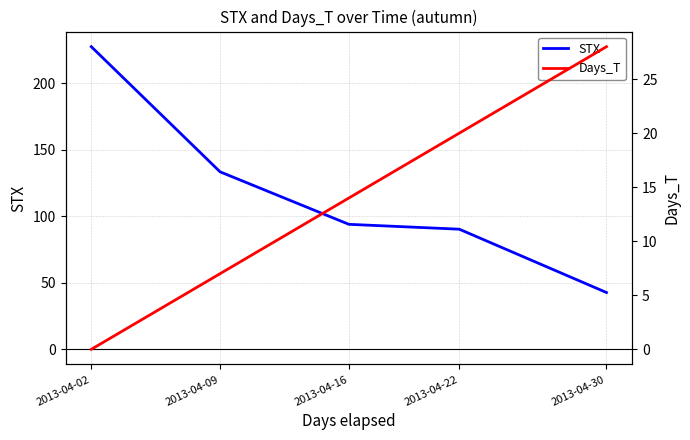

The value of Days_T at 2013-04-09 is 7.0. True or false?

True